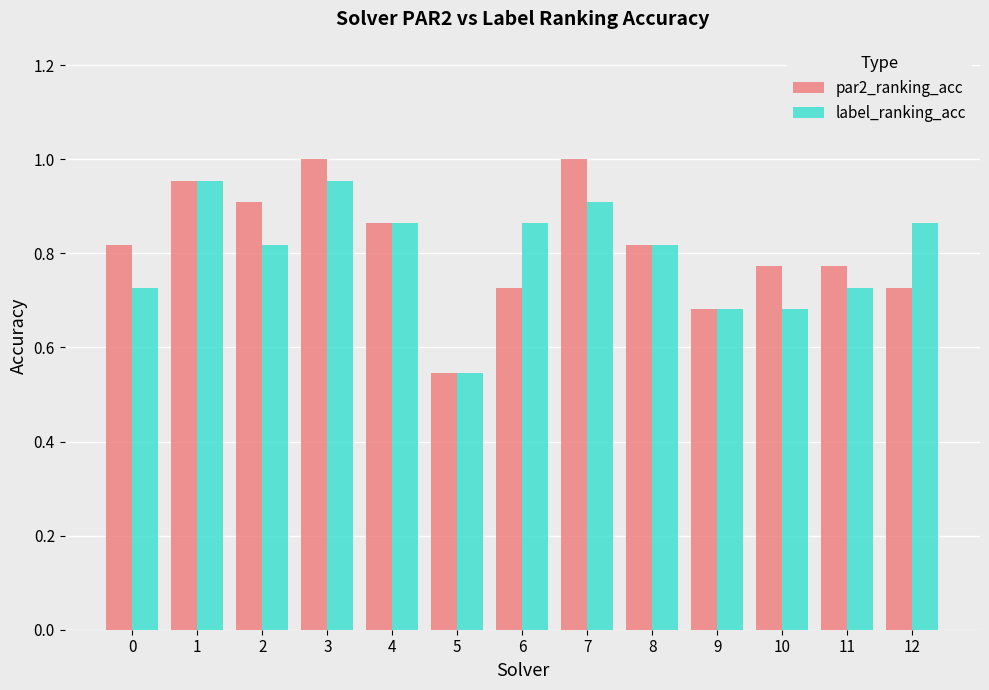

Which series has the largest range (max minus min)?

par2_ranking_acc